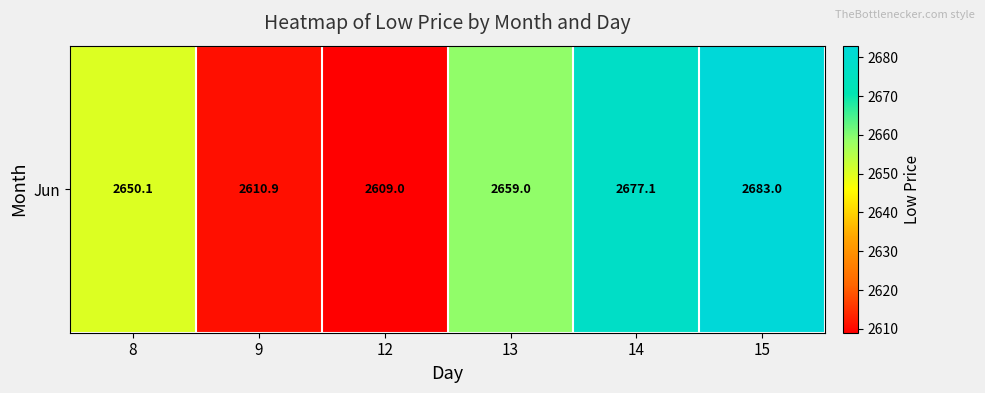

Where does the data first go above 2659?

14